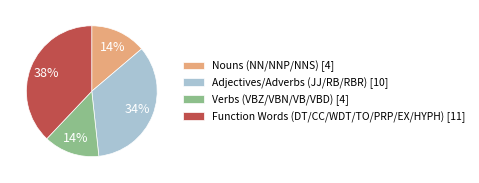

What is the ratio of the value at Nouns (NN/NNP/NNS) [4] to the value at Adjectives/Adverbs (JJ/RB/RBR) [10]?

0.4